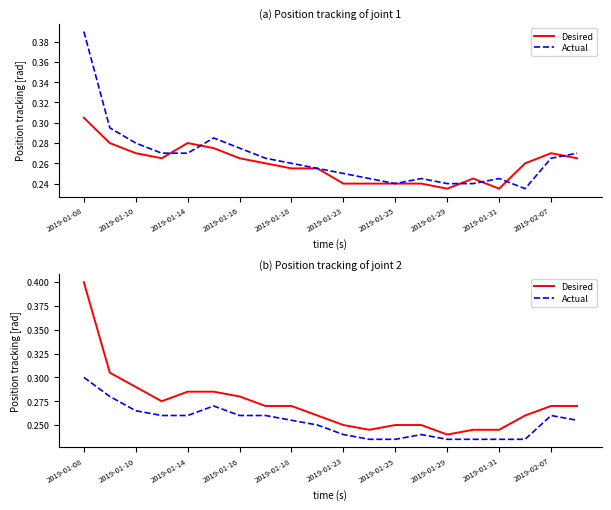

True or false: Desired has a value of 0.4 at 2019-01-23.

False